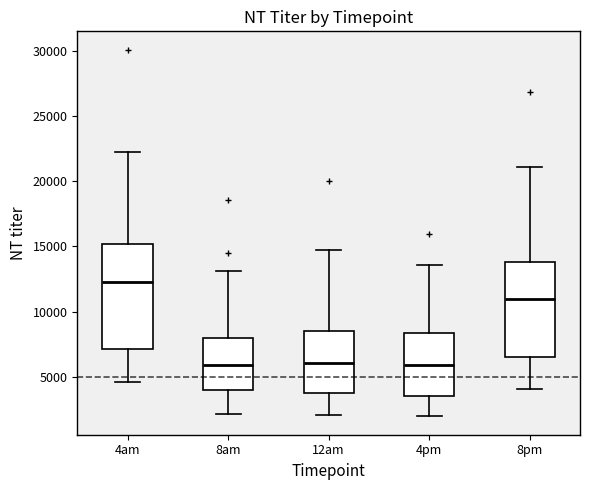

Reading left to right, read every box against the y-axis: the position of its median line, the range the box covers, and the ends of its whiskers. The values are not printed on the chart, so give them approximately, as read against the axis.

4am: median 12000, box 7000 to 15000, whiskers 4500 to 22500
8am: median 6000, box 4000 to 8000, whiskers 2000 to 13000
12am: median 6000, box 3500 to 8500, whiskers 2000 to 14500
4pm: median 6000, box 3500 to 8500, whiskers 2000 to 13500
8pm: median 11000, box 6500 to 14000, whiskers 4000 to 21000